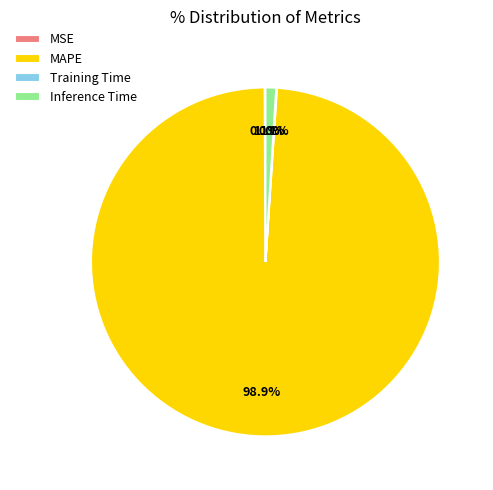

What percentage is NOT represented by Inference Time?

99.0%